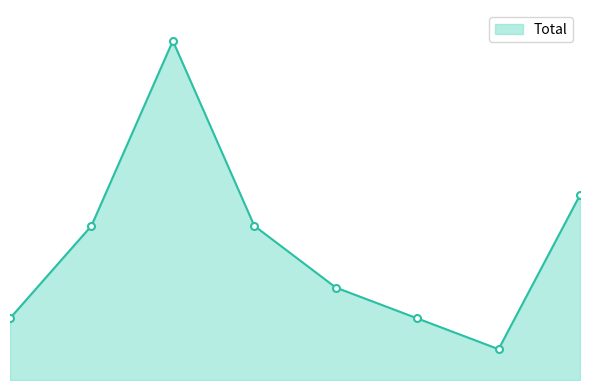

What is the value of the 8th point from the left?

6